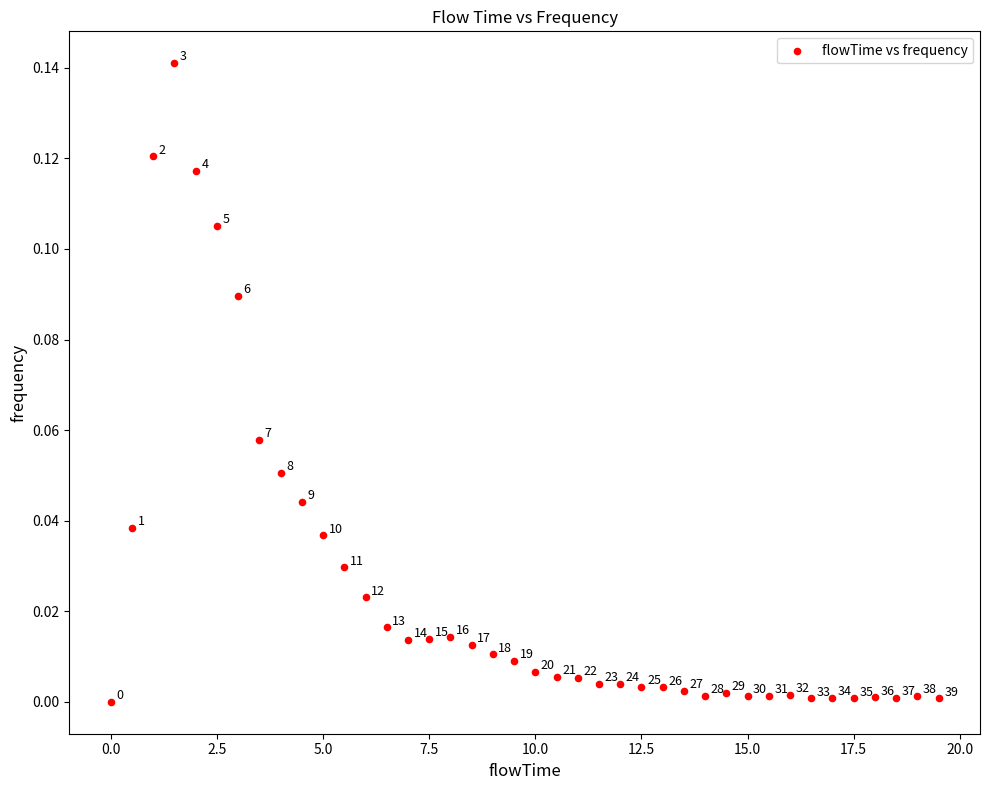

What is the range of X values (max minus min)?

19.5